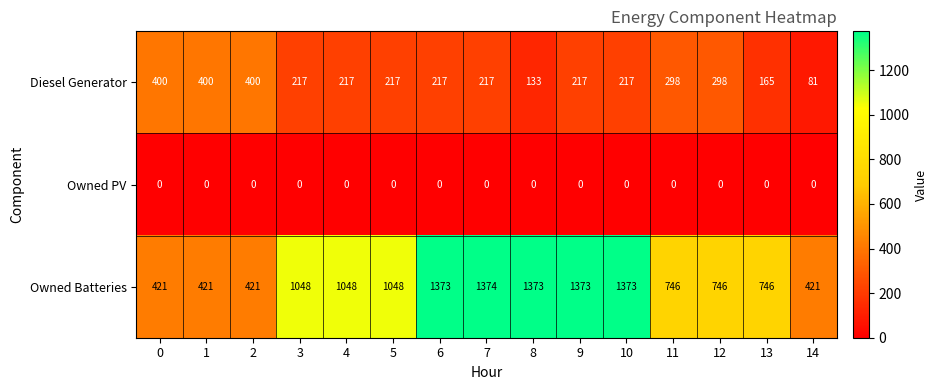

What is the maximum value shown in the chart?

1374